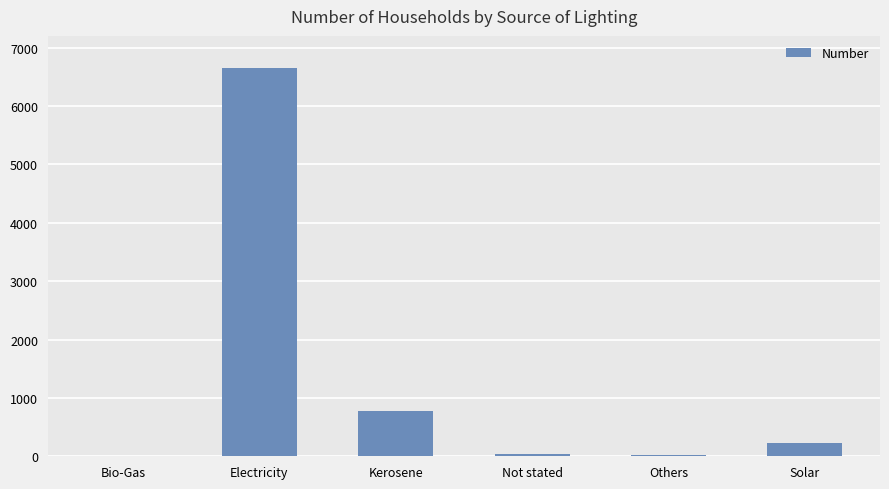

Is it true that the value at Solar is 221?

True